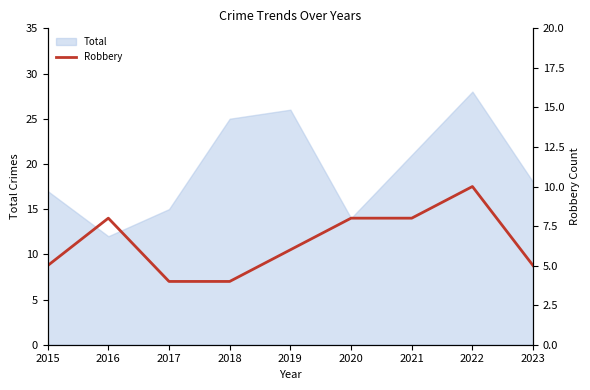

Is it true that the value at 2020 is 11?

False